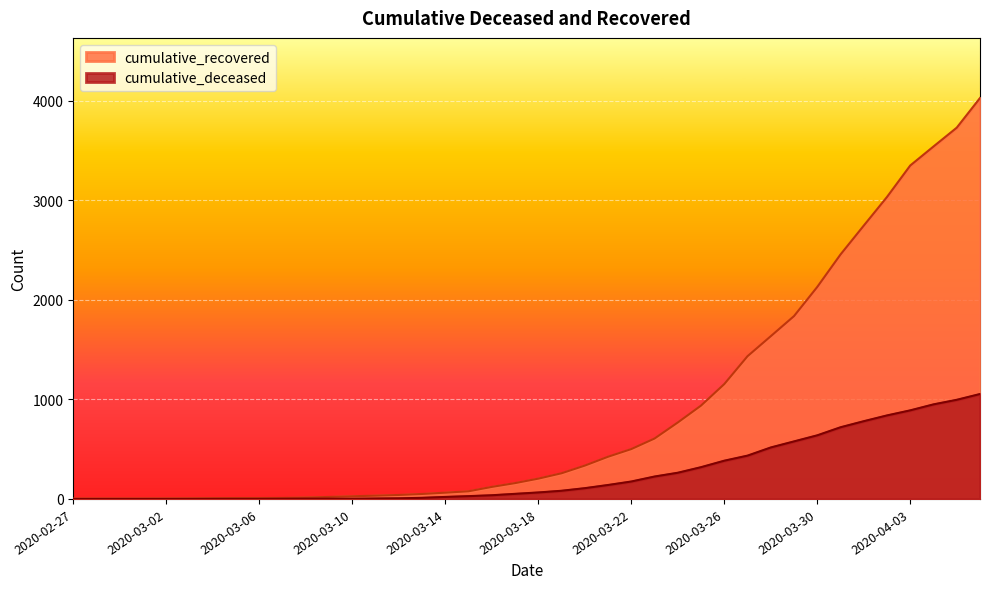

Reading right to left, what are all the values shown in this chart?

cumulative_recovered: 4028	3730	3541	3350	3034	2746	2456	2130	1837	1635	1434	1154	938	768	607	501	424	335	258	204	159	121	77	63	50	40	33	27	20	14	10	9	9	8	6	5	4	4	4	3
cumulative_deceased: 1054	996	950	890	839	781	720	639	578	517	435	384	319	263	225	175	140	108	82	65	51	37	28	20	11	6	4	2	2	2	1	0	0	0	0	0	0	0	0	0